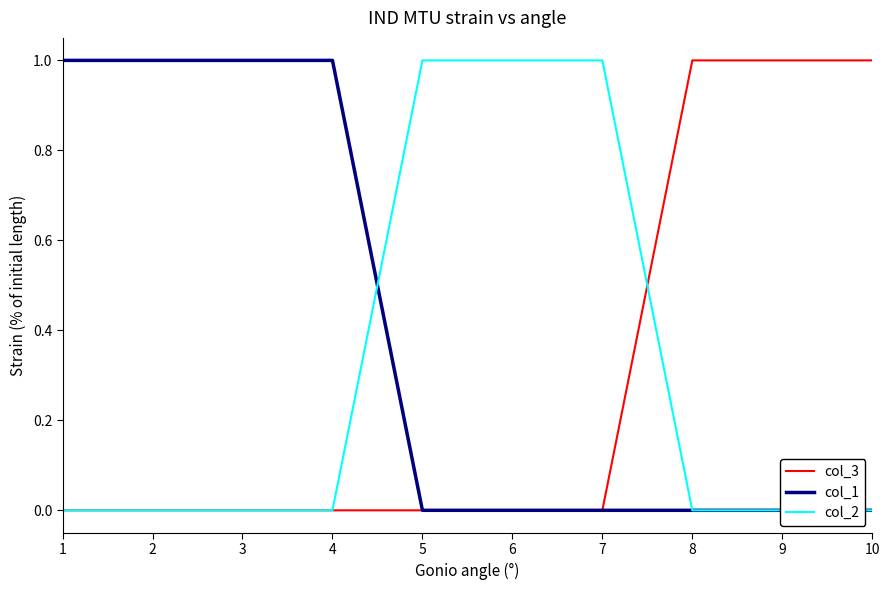

Reading right to left, what are all the values shown in this chart?

col_3: 10=1	9=1	8=1	7=0	6=0	5=0	4=0	3=0	2=0	1=0
col_1: 10=0	9=0	8=0	7=0	6=0	5=0	4=1	3=1	2=1	1=1
col_2: 10=0	9=0	8=0	7=1	6=1	5=1	4=0	3=0	2=0	1=0